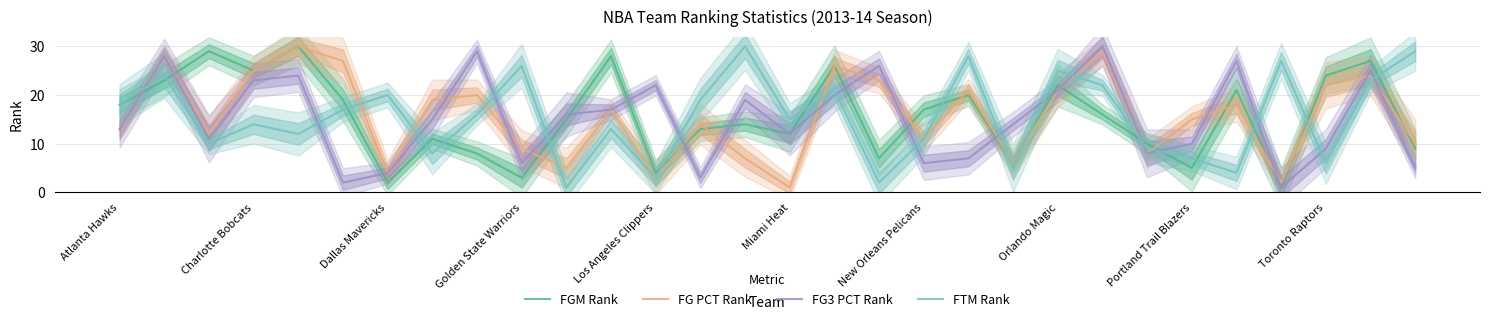

Rank the series at 16 from lowest to highest value.

FG3 PCT Rank, FTM Rank, FGM Rank, FG PCT Rank